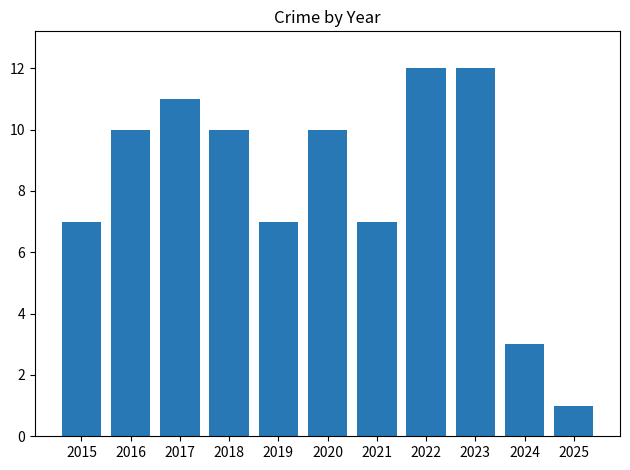

Reading right to left, what are all the values shown in this chart?

1	3	12	12	7	10	7	10	11	10	7